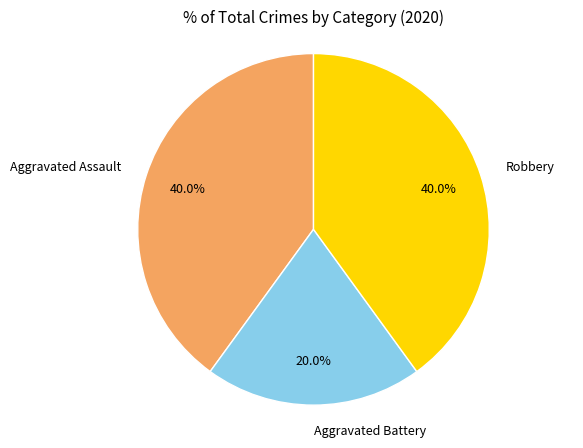

Approximately how many times larger is the value at Robbery compared to Aggravated Assault?

1.0